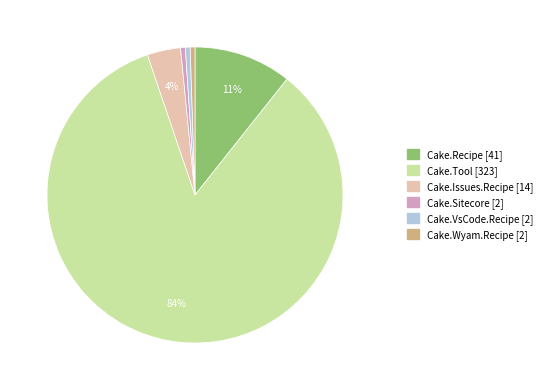

To the nearest percent, what is the average slice percentage?

17%